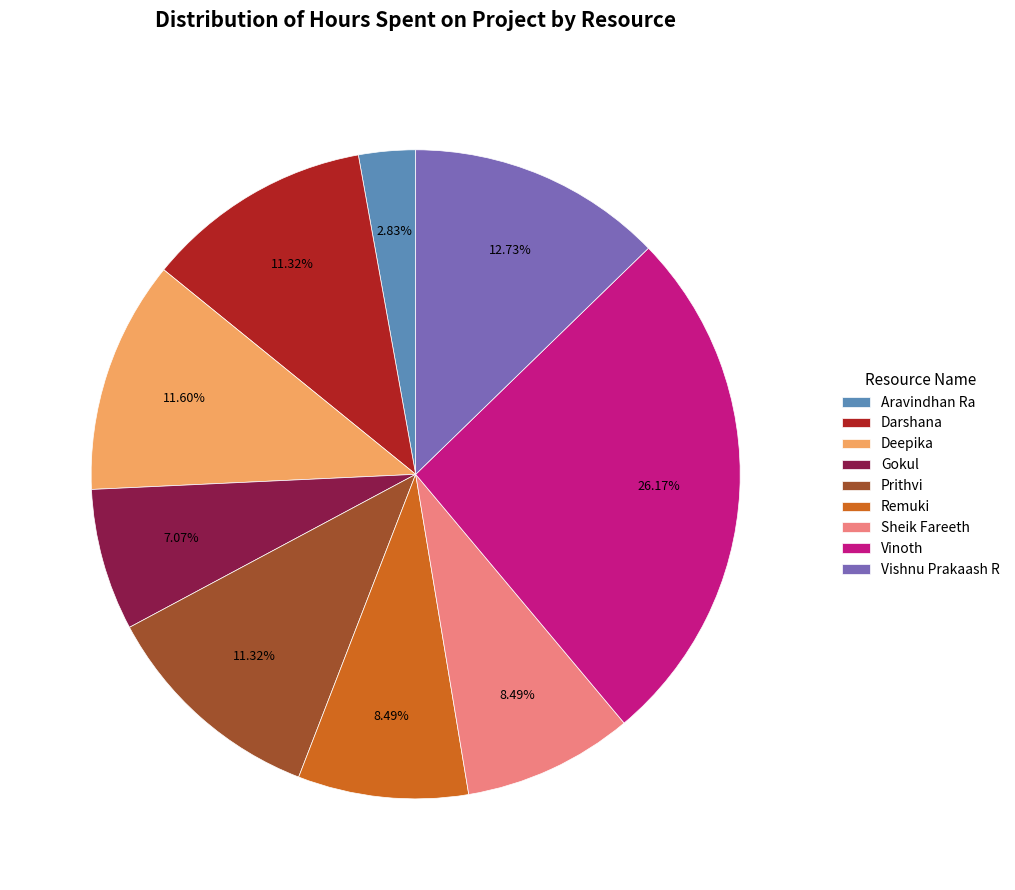

Approximately how many times larger is the value at Darshana compared to Sheik Fareeth?

1.3